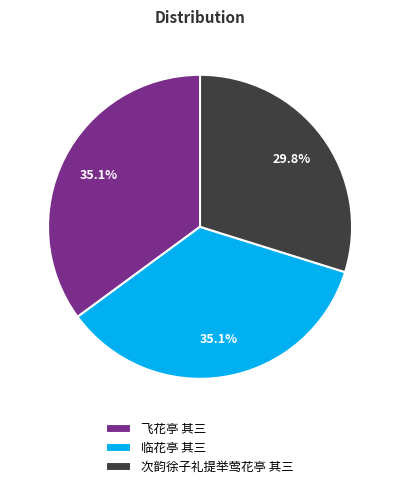

What percentage is the 次韵徐子礼提举莺花亭 其三 slice, to the nearest percent?

30%